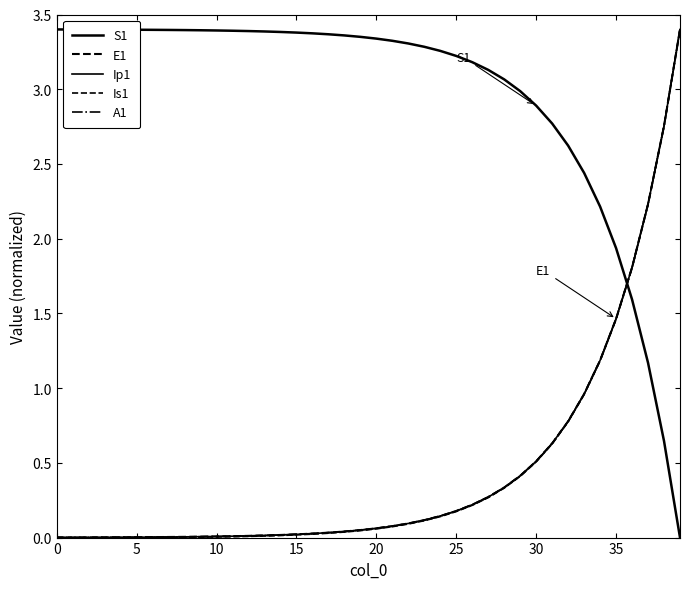

Reading left to right, transcribe all the data shown in this chart.

S1: 3.4	3.4	3.4	3.4	3.4	3.4	3.4	3.4	3.4	3.4	3.4	3.4	3.4	3.4	3.4	3.4	3.4	3.4	3.4	3.4	3.3	3.3	3.3	3.3	3.3	3.2	3.2	3.1	3.1	3.0	2.9	2.8	2.6	2.4	2.2	1.9	1.6	1.2	0.6	0.0
E1: 0.0	0.0	0.0	0.0	0.0	0.0	0.0	0.0	0.0	0.0	0.0	0.0	0.0	0.0	0.0	0.0	0.0	0.0	0.0	0.1	0.1	0.1	0.1	0.1	0.1	0.2	0.2	0.3	0.3	0.4	0.5	0.6	0.8	1.0	1.2	1.5	1.8	2.2	2.8	3.4
Ip1: 0.0	0.0	0.0	0.0	0.0	0.0	0.0	0.0	0.0	0.0	0.0	0.0	0.0	0.0	0.0	0.0	0.0	0.0	0.0	0.1	0.1	0.1	0.1	0.1	0.1	0.2	0.2	0.3	0.3	0.4	0.5	0.6	0.8	1.0	1.2	1.5	1.8	2.2	2.8	3.4
Is1: 0.0	0.0	0.0	0.0	0.0	0.0	0.0	0.0	0.0	0.0	0.0	0.0	0.0	0.0	0.0	0.0	0.0	0.0	0.0	0.0	0.1	0.1	0.1	0.1	0.1	0.2	0.2	0.3	0.3	0.4	0.5	0.6	0.8	1.0	1.2	1.5	1.8	2.2	2.8	3.4
A1: 0.0	0.0	0.0	0.0	0.0	0.0	0.0	0.0	0.0	0.0	0.0	0.0	0.0	0.0	0.0	0.0	0.0	0.0	0.0	0.1	0.1	0.1	0.1	0.1	0.1	0.2	0.2	0.3	0.3	0.4	0.5	0.6	0.8	1.0	1.2	1.5	1.8	2.2	2.8	3.4